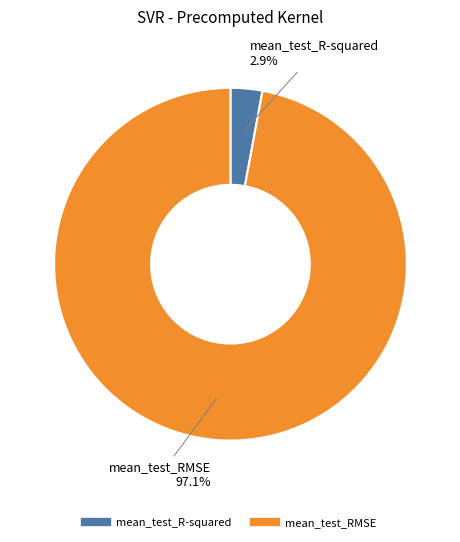

Does mean_test_RMSE account for over 50% of the chart?

Yes